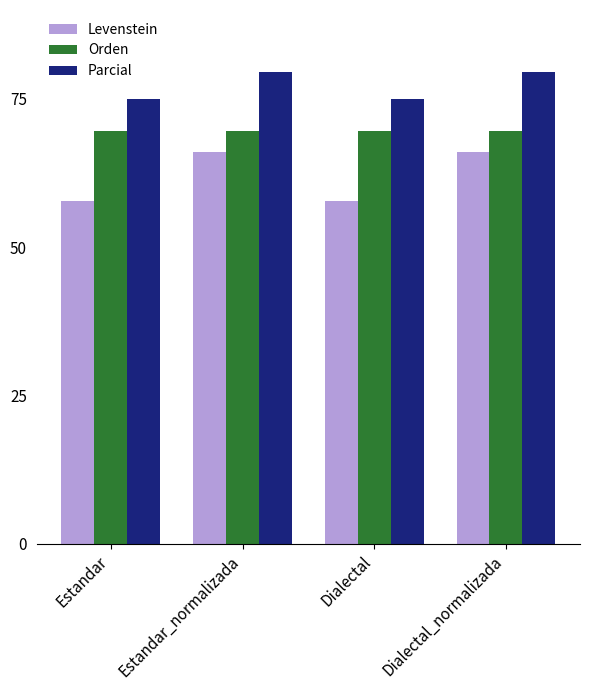

What is the smallest value displayed?

57.8